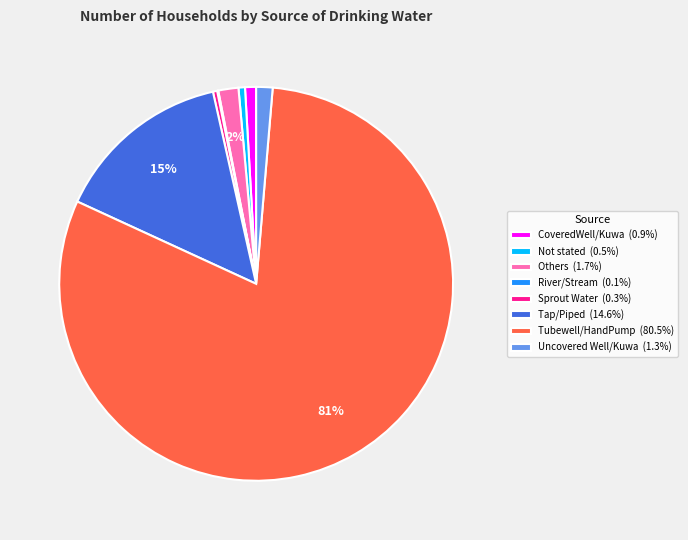

Is it true that Uncovered Well/Kuwa is 11% of the pie?

False